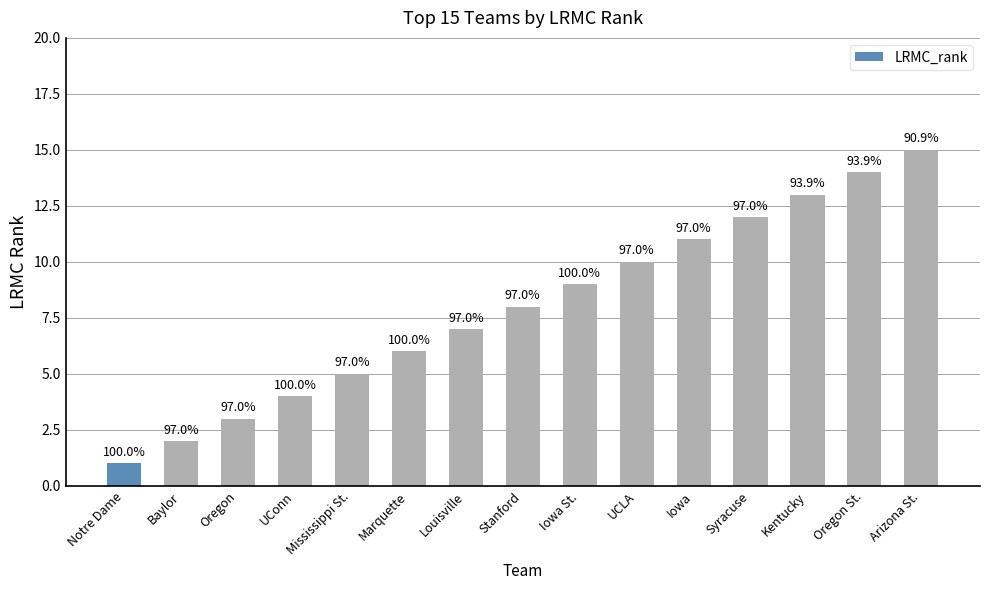

Does the chart contain stacked bars?

No